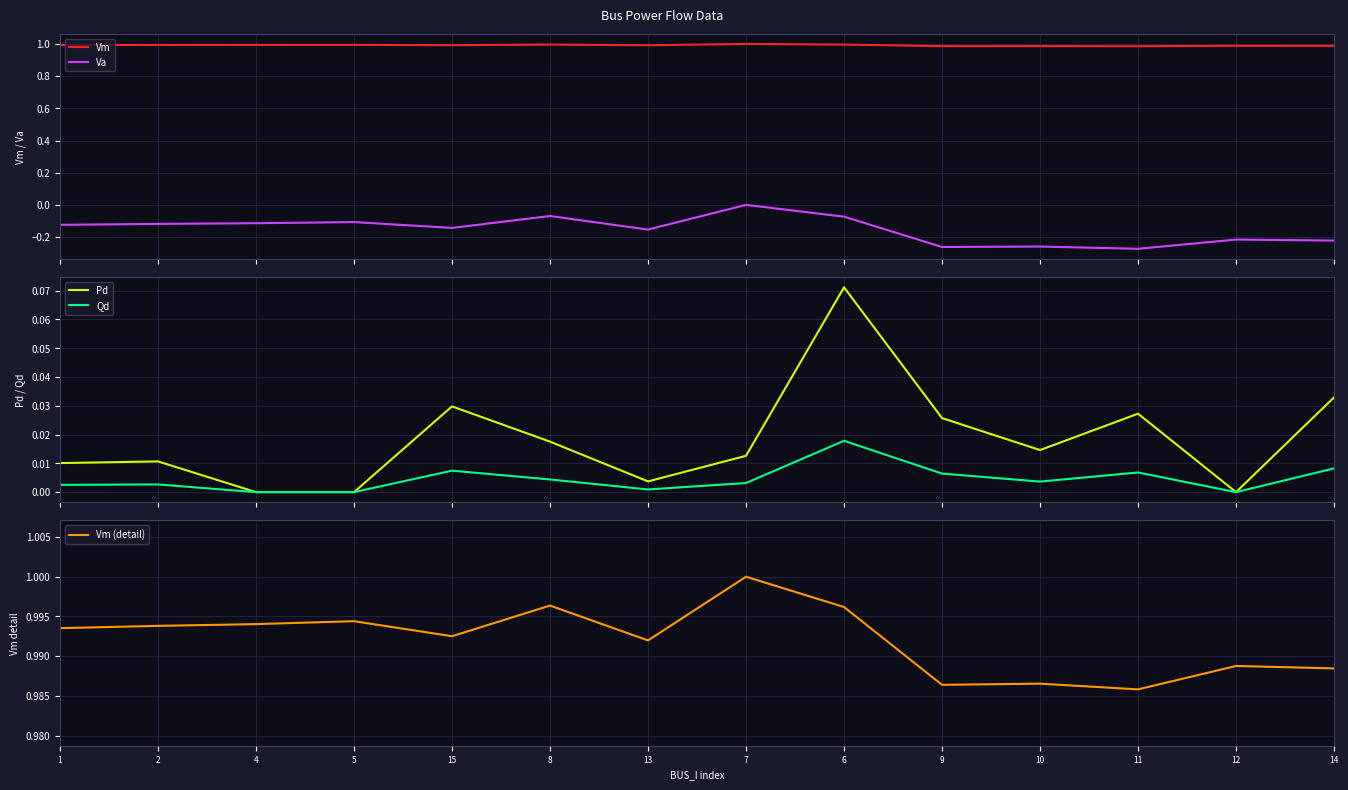

List the series in order of their peak value, lowest first.

Va, Qd, Pd, Vm, Vm (detail)